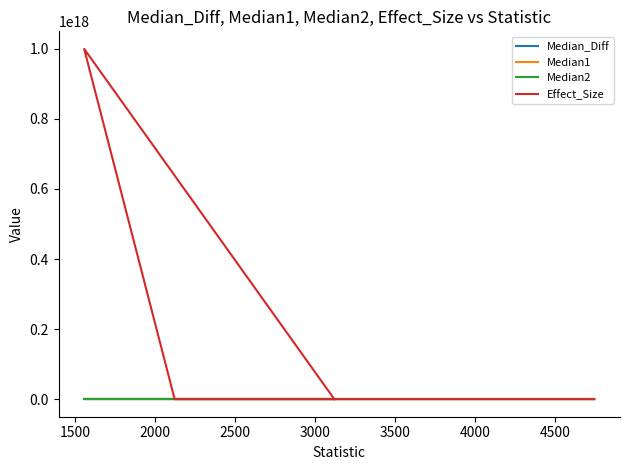

What is the average value of the Median2 series?

2.3